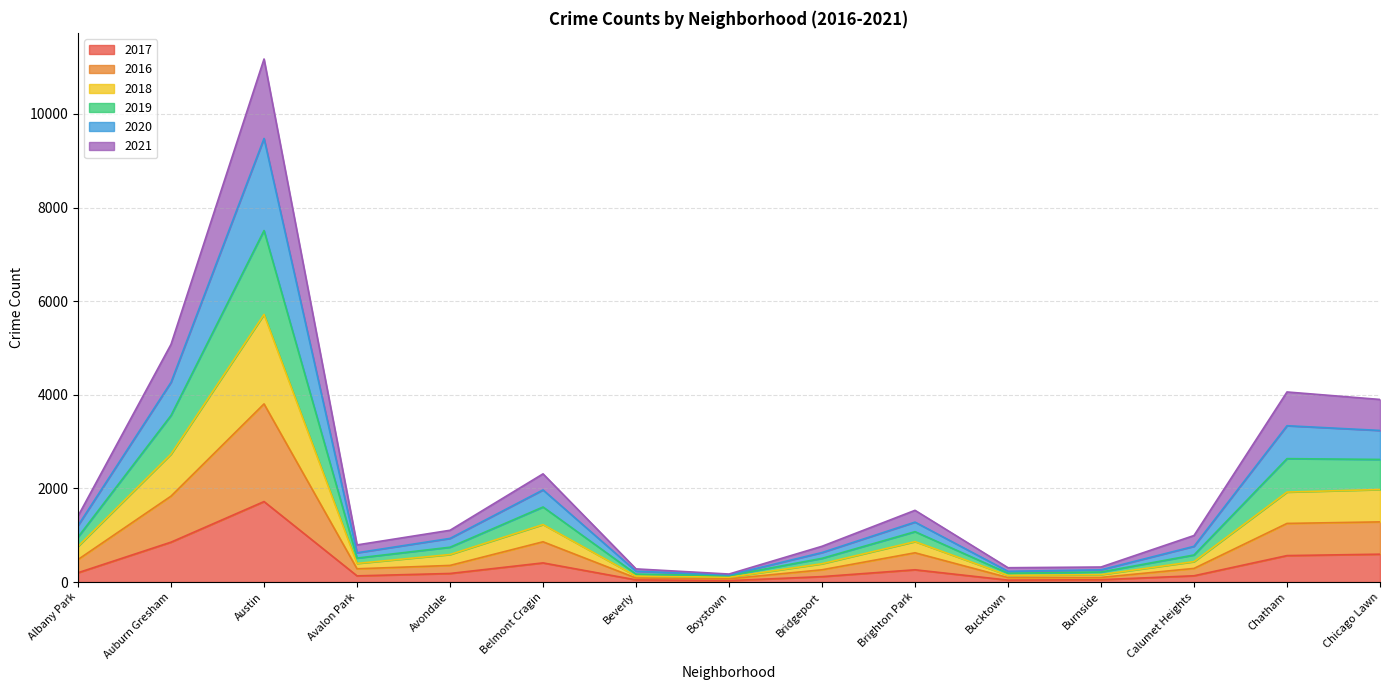

List the labels in order of 2017 value, largest first.

Austin, Auburn Gresham, Chicago Lawn, Chatham, Belmont Cragin, Brighton Park, Albany Park, Avondale, Calumet Heights, Avalon Park, Bridgeport, Burnside, Beverly, Bucktown, Boystown